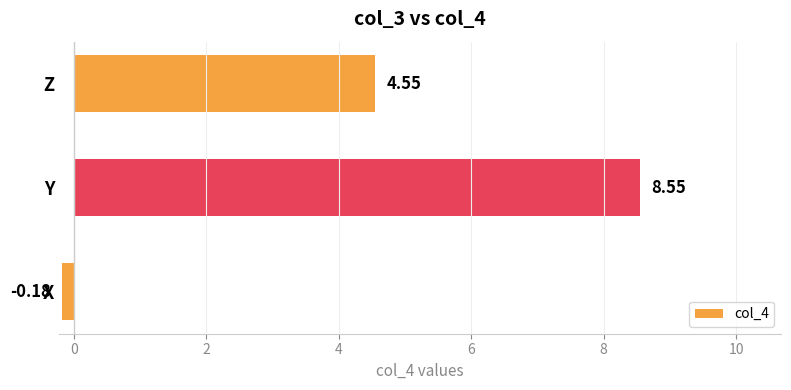

What is the difference between the values at Y and Z?

4.0